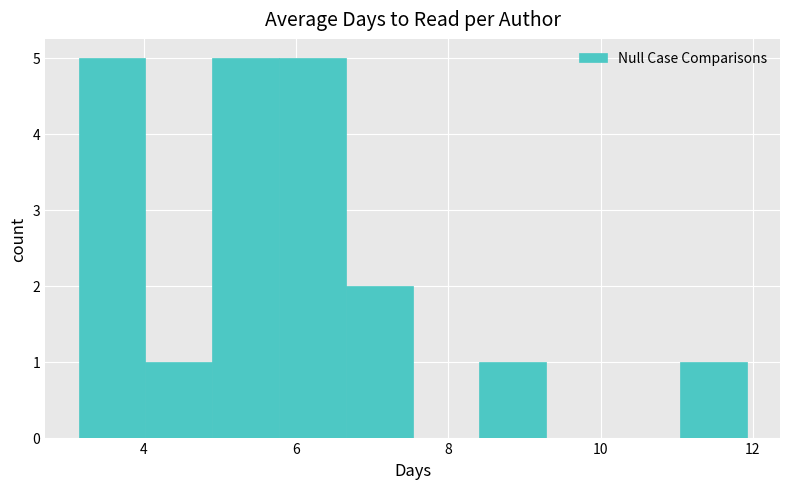

Reading left to right, list every bar in this chart as the range it spans on the x-axis followed by its height. Neither the bar edges nor the heights are printed on the chart, so give them approximately, as read against the axes.

3.2 to 4.0: 5
4.0 to 4.8: 1
4.8 to 5.8: 5
5.8 to 6.6: 5
6.6 to 7.6: 2
7.6 to 8.4: 0
8.4 to 9.2: 1
9.2 to 10.2: 0
10.2 to 11.0: 0
11.0 to 12.0: 1